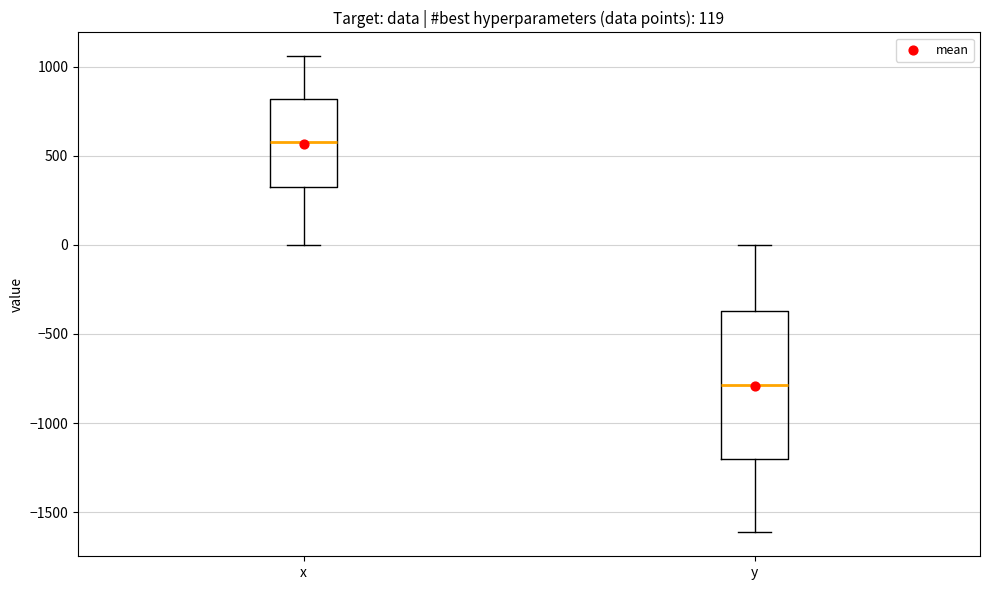

Comparing the boxes themselves (not the whiskers), which one is the tallest?

y